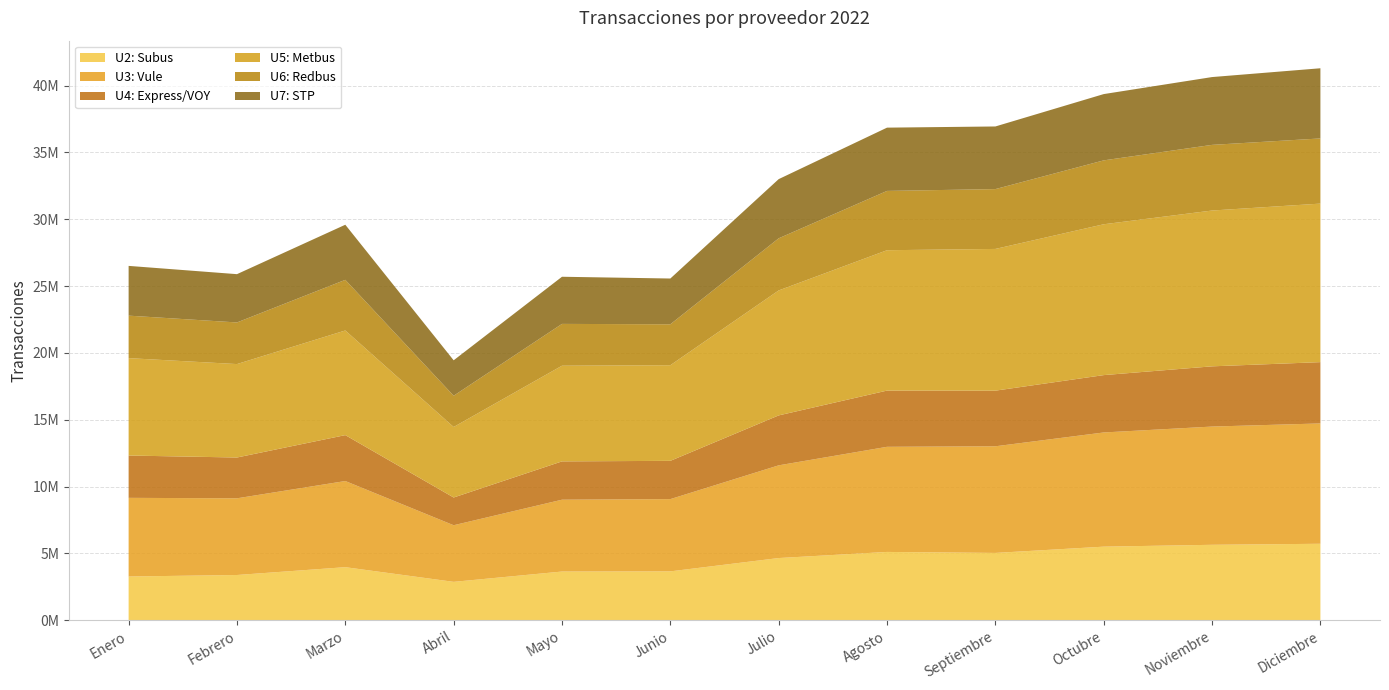

Reading right to left, list all the values displayed in this chart.

U2: Subus: Diciembre=5715847	Noviembre=5639025	Octubre=5500590	Septiembre=5030789	Agosto=5105243	Julio=4647688	Junio=3650947	Mayo=3637917	Abril=2866395	Marzo=3964723	Febrero=3378722	Enero=3266030
U3: Vule: Diciembre=9005570	Noviembre=8848301	Octubre=8545185	Septiembre=7980523	Agosto=7866799	Julio=6937756	Junio=5407052	Mayo=5376057	Abril=4236878	Marzo=6446150	Febrero=5739211	Enero=5886820
U4: Express/VOY: Diciembre=4588276	Noviembre=4506809	Octubre=4292273	Septiembre=4163222	Agosto=4207410	Julio=3737043	Junio=2863890	Mayo=2867996	Abril=2076170	Marzo=3436753	Febrero=3053896	Enero=3166773
U5: Metbus: Diciembre=11863257	Noviembre=11660271	Octubre=11288195	Septiembre=10606136	Agosto=10504713	Julio=9352493	Junio=7157235	Mayo=7158686	Abril=5276643	Marzo=7831150	Febrero=6991958	Enero=7288786
U6: Redbus: Diciembre=4875968	Noviembre=4913426	Octubre=4781652	Septiembre=4477024	Agosto=4437929	Julio=3900494	Junio=3062254	Mayo=3129623	Abril=2337737	Marzo=3788413	Febrero=3114819	Enero=3179810
U7: STP: Diciembre=5251940	Noviembre=5074451	Octubre=4960061	Septiembre=4687396	Agosto=4735181	Julio=4429157	Junio=3424950	Mayo=3528056	Abril=2652539	Marzo=4123947	Febrero=3614186	Enero=3723420